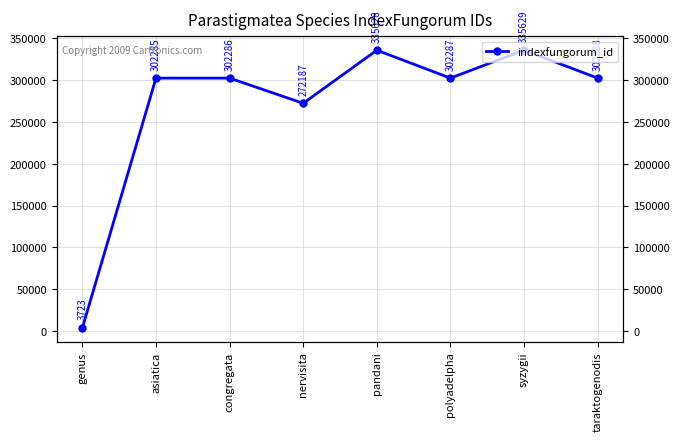

The chart shows a value of 302285 at asiatica. True or false?

True